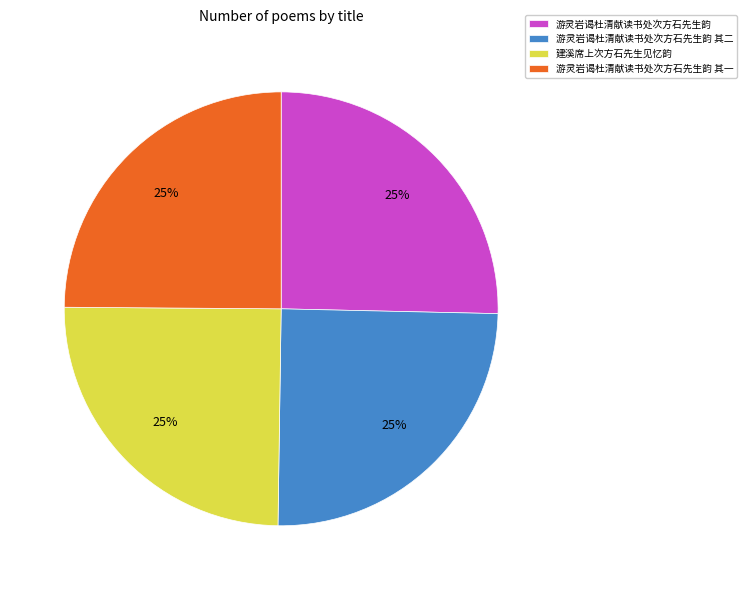

Is 游灵岩谒杜清献读书处次方石先生韵 其二 the majority of the pie?

No